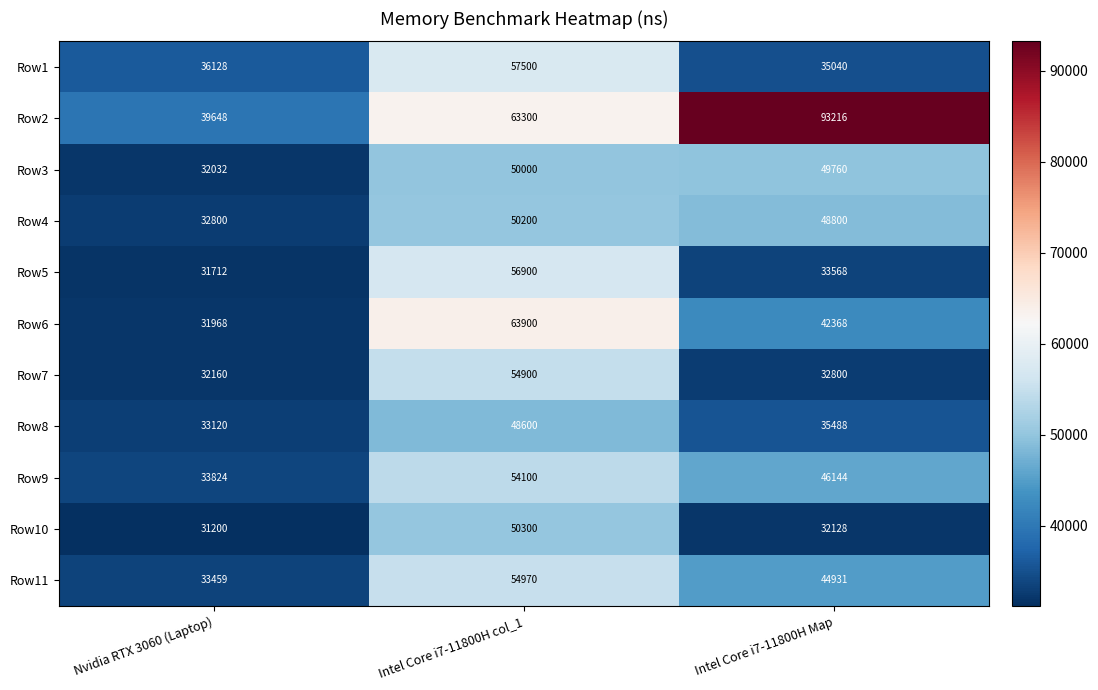

True or false: Row8 has a value of 68855 at Intel Core i7-11800H col_1.

False